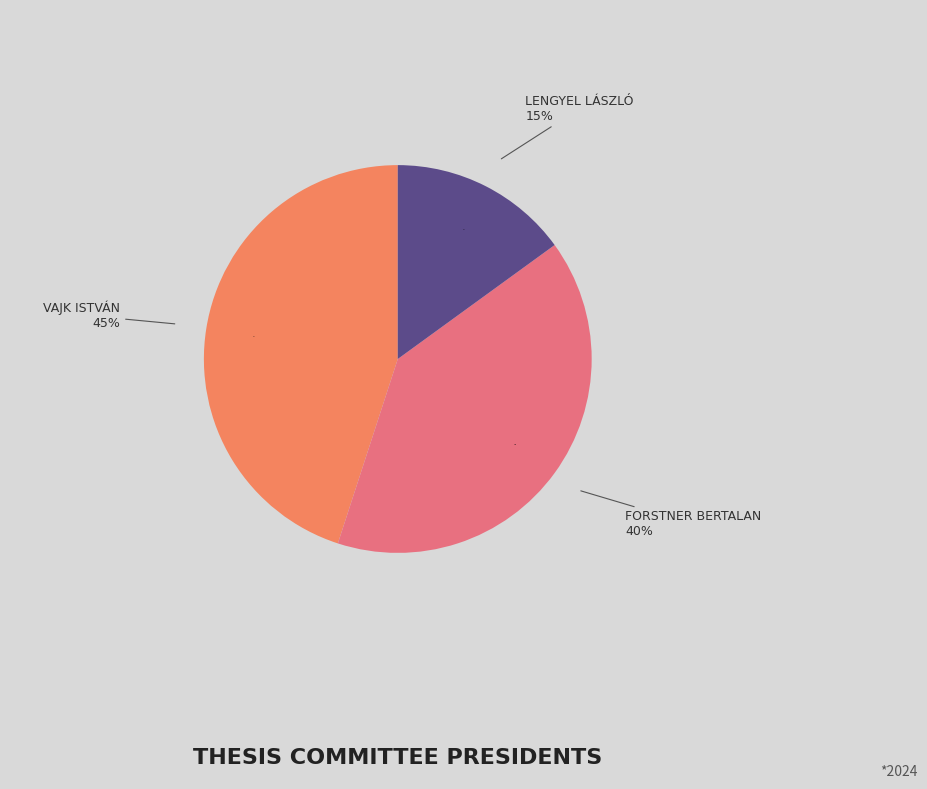

How many segments does this pie chart have?

3